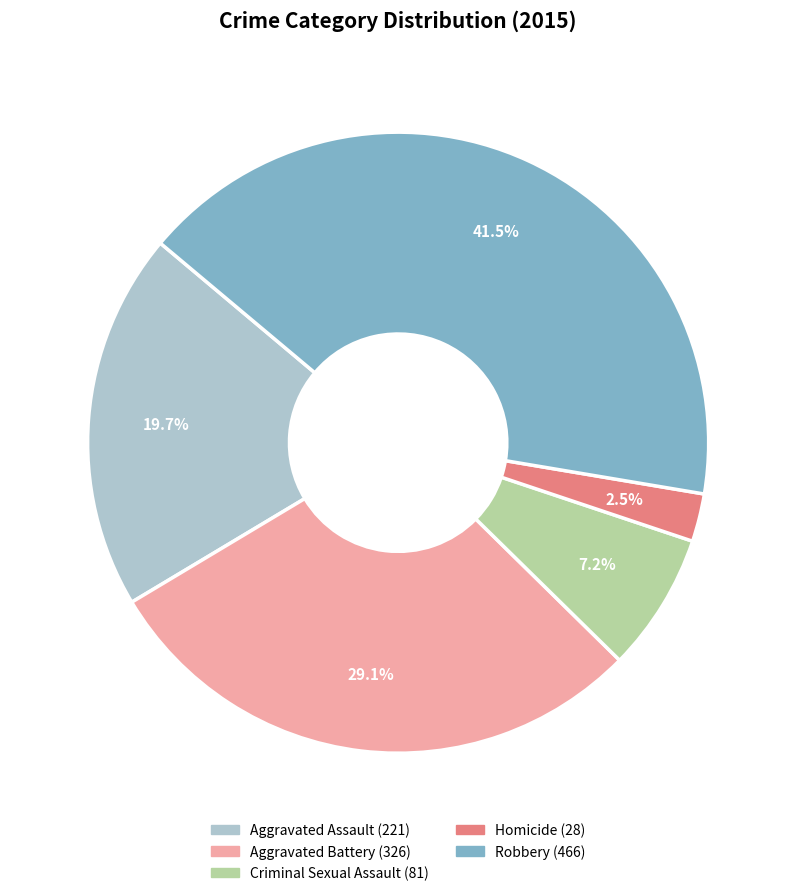

What percentage is NOT represented by Aggravated Battery?

70.9%